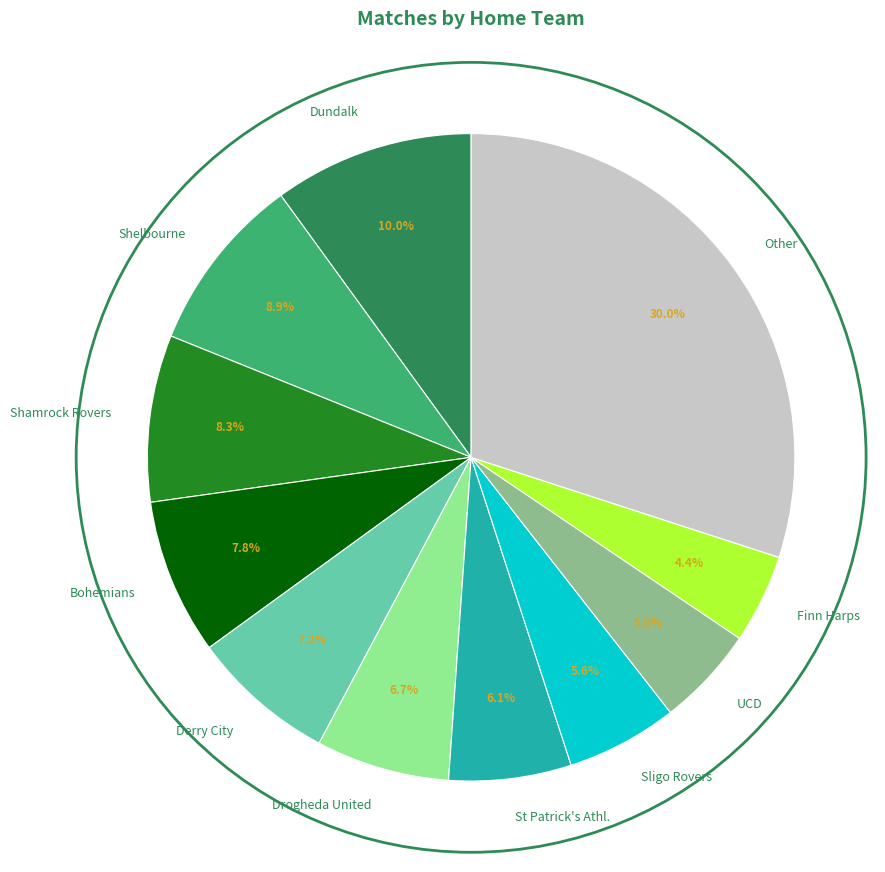

What percentage is the Derry City slice, to the nearest percent?

7%